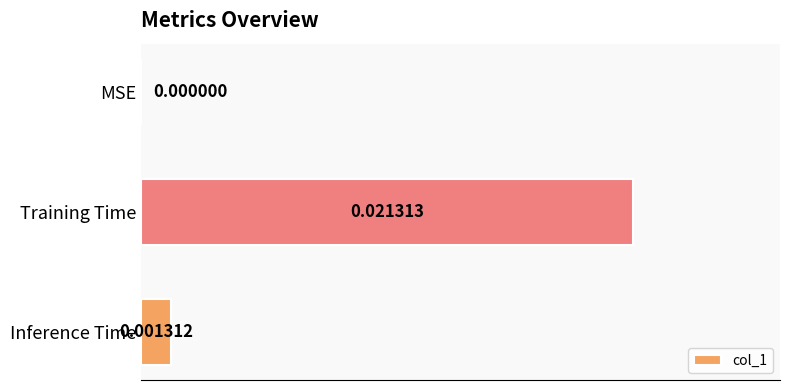

Which has a higher value, MSE or Inference Time?

Inference Time